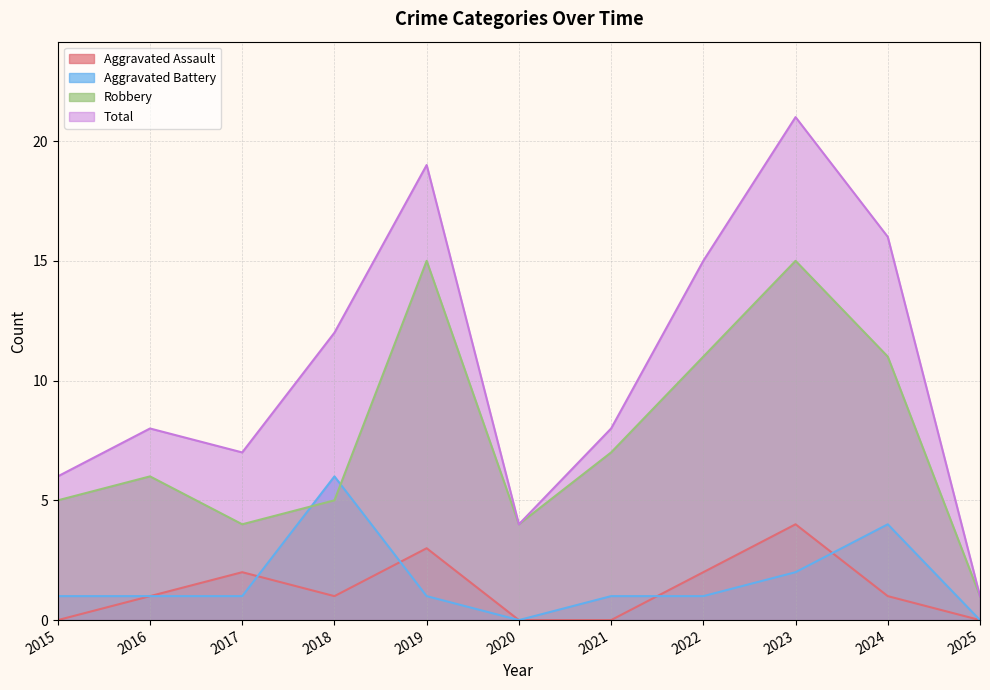

Rank the series by their maximum value, from lowest to highest.

Aggravated Assault, Aggravated Battery, Robbery, Total